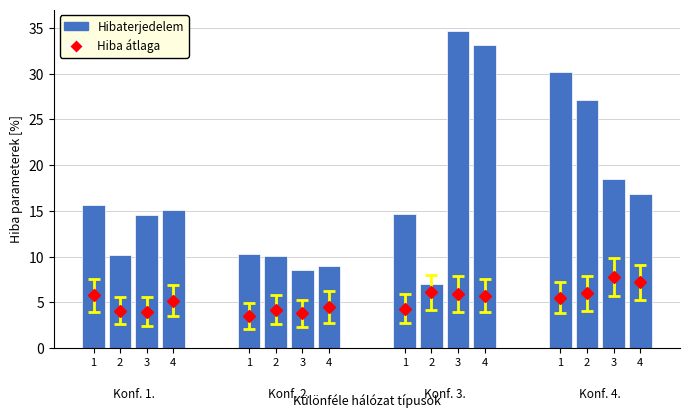

Does the chart contain stacked bars?

No